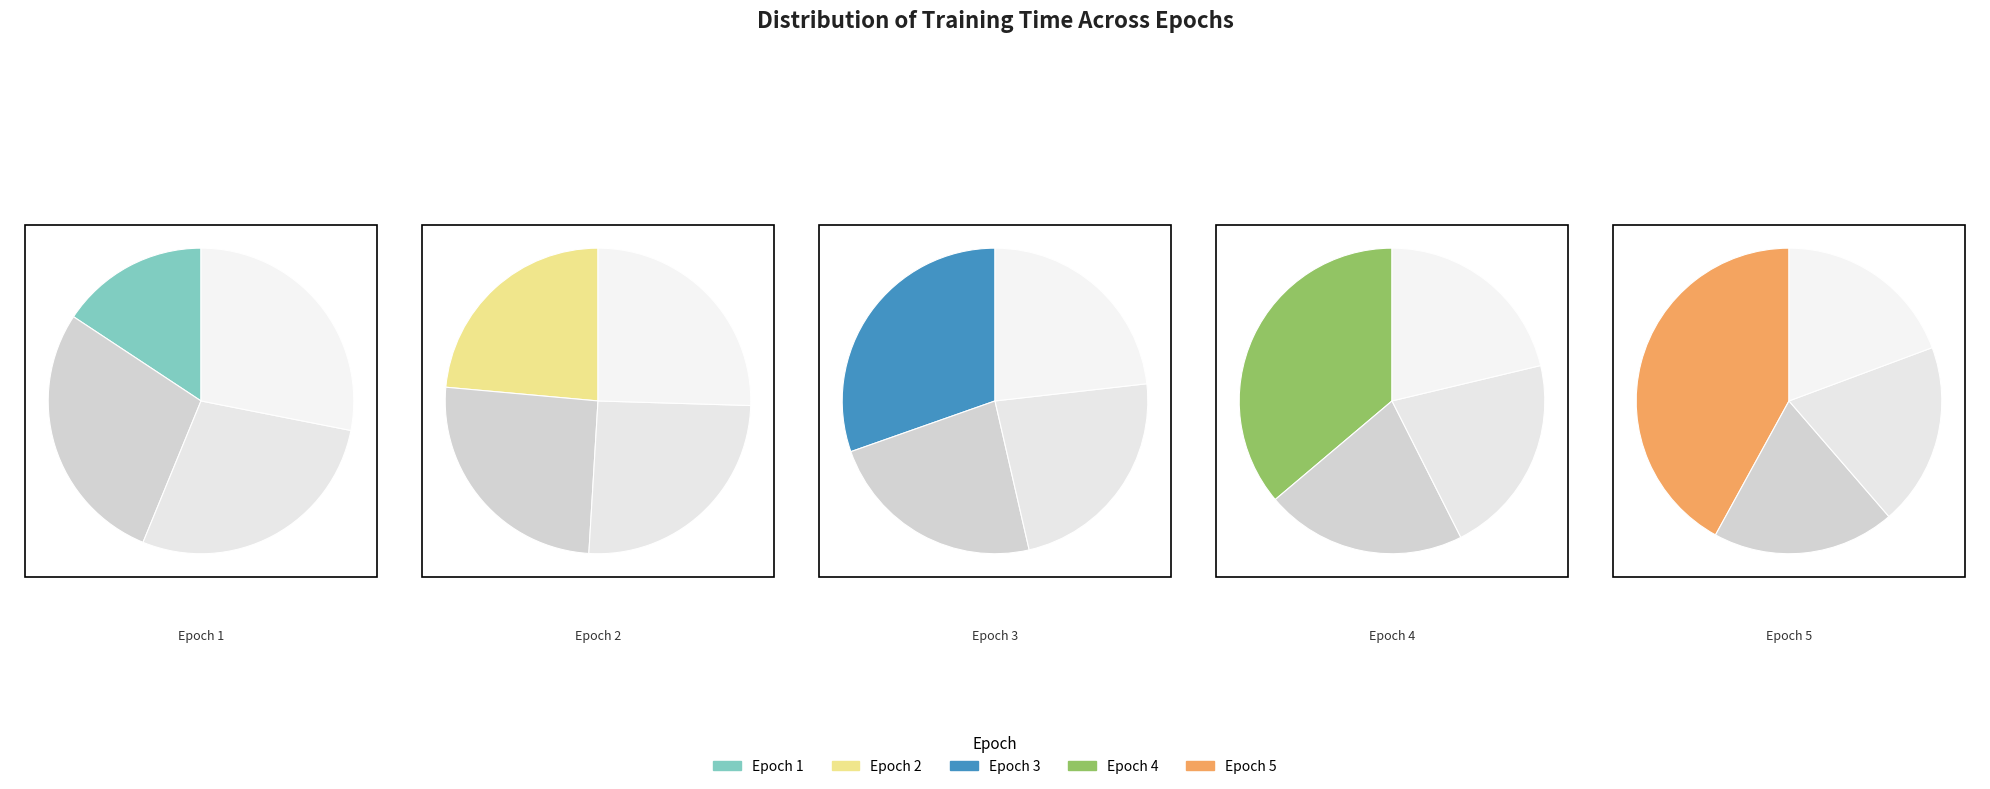

True or false: Epoch 3 accounts for 20% of the total.

True